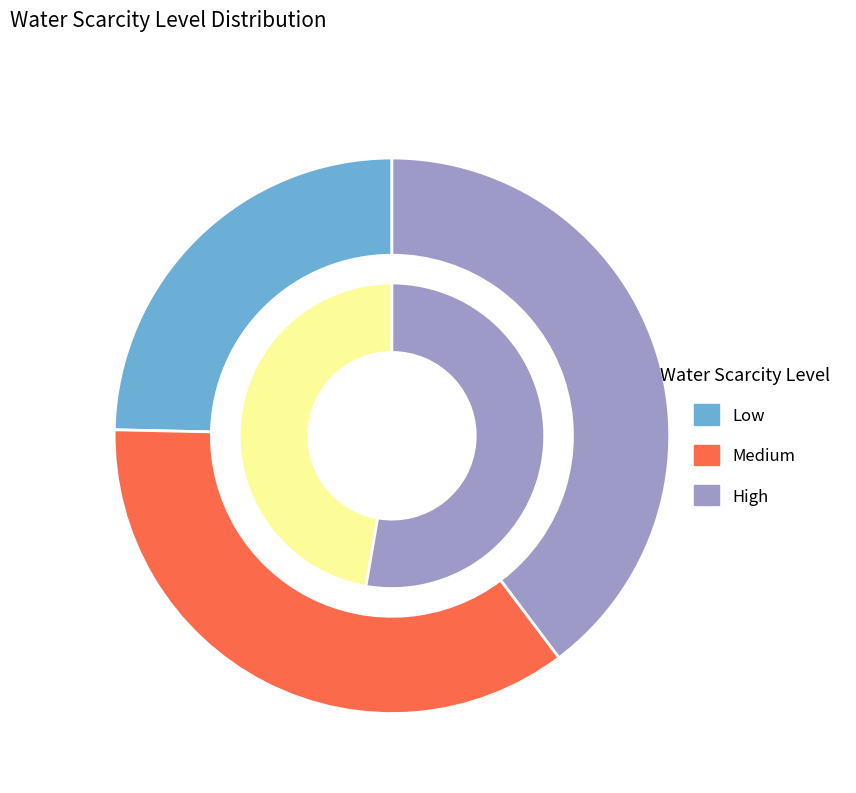

Does High represent more than half of the total?

No